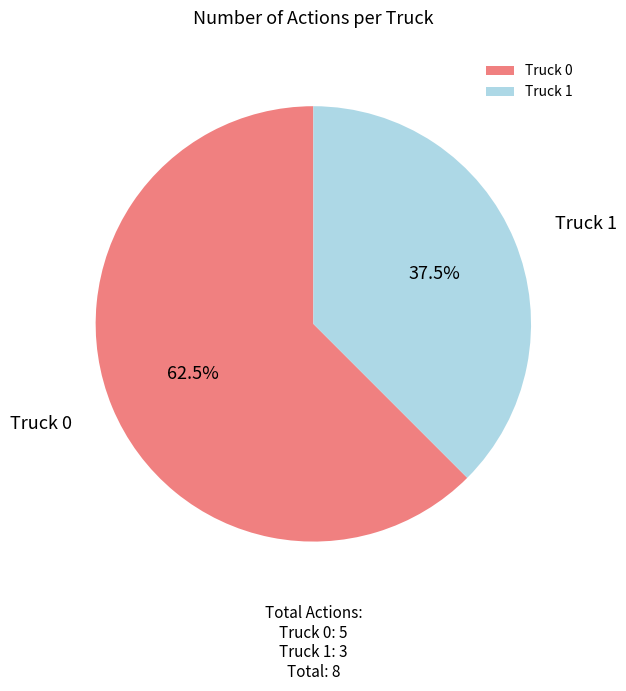

What percentage do Truck 0 and Truck 1 together represent?

100.0%